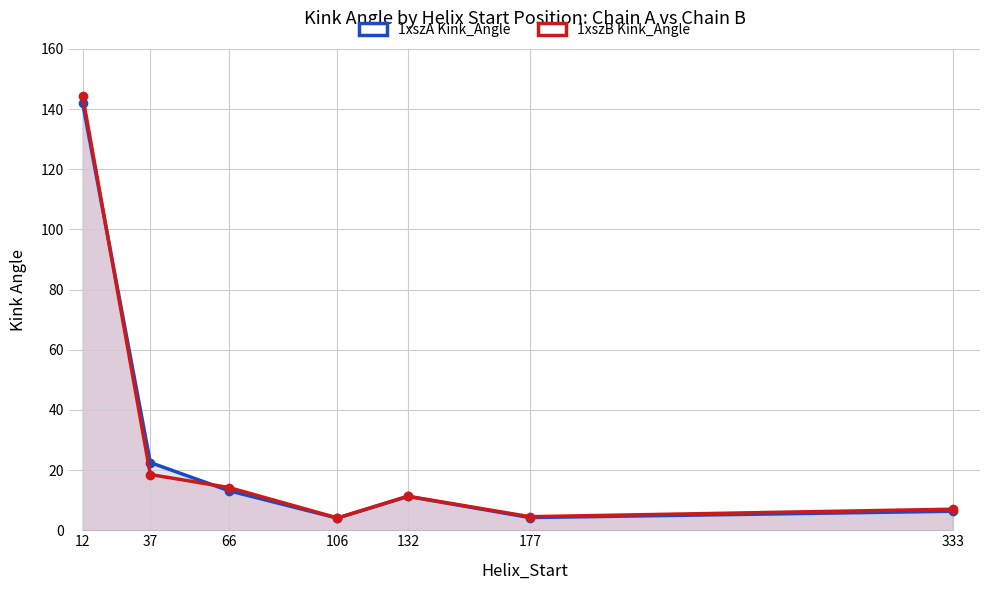

Which category has the highest value in the 1xszB Kink_Angle series?

12